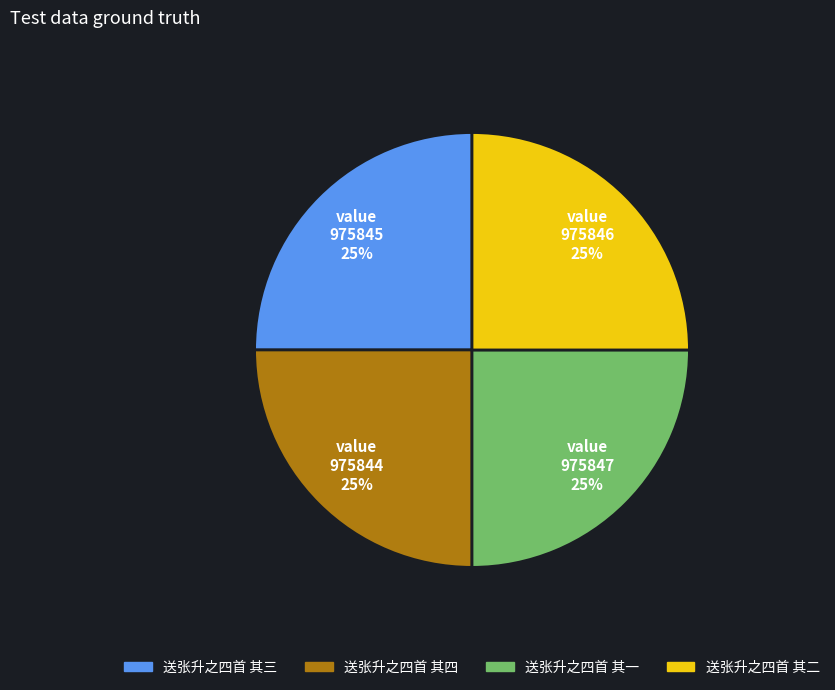

Is it true that 送张升之四首 其三 is 18% of the pie?

False